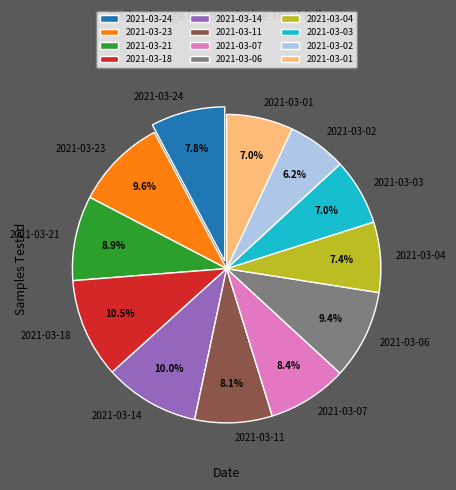

Which slice is the smallest?

2021-03-02